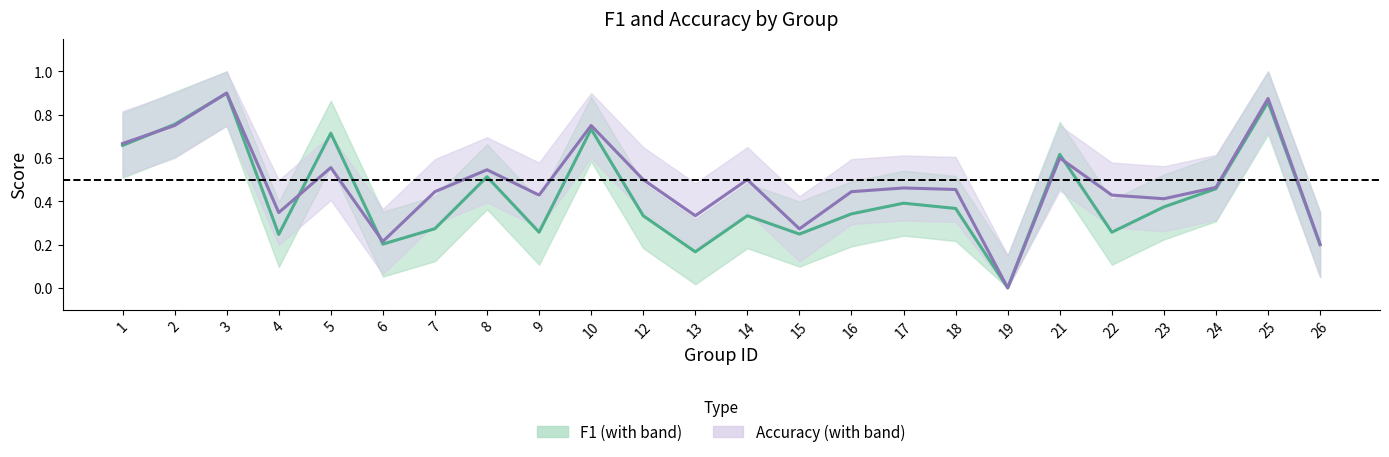

What are all the series names shown in the legend?

f1, accuracy